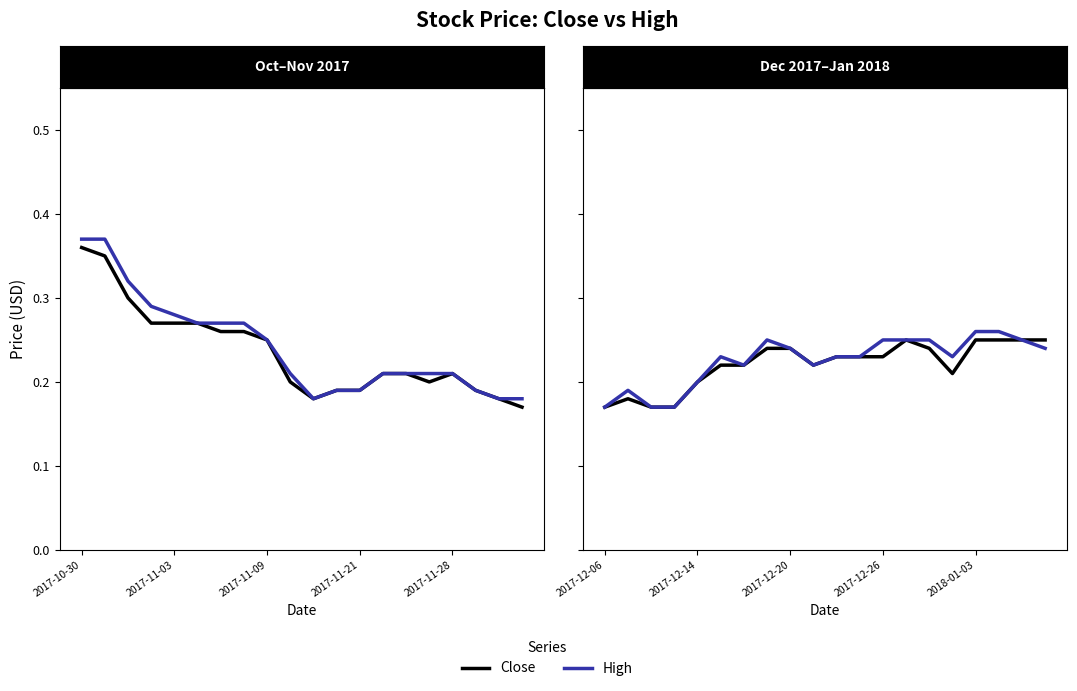

The Close series shows 0.4 at 13. True or false?

False